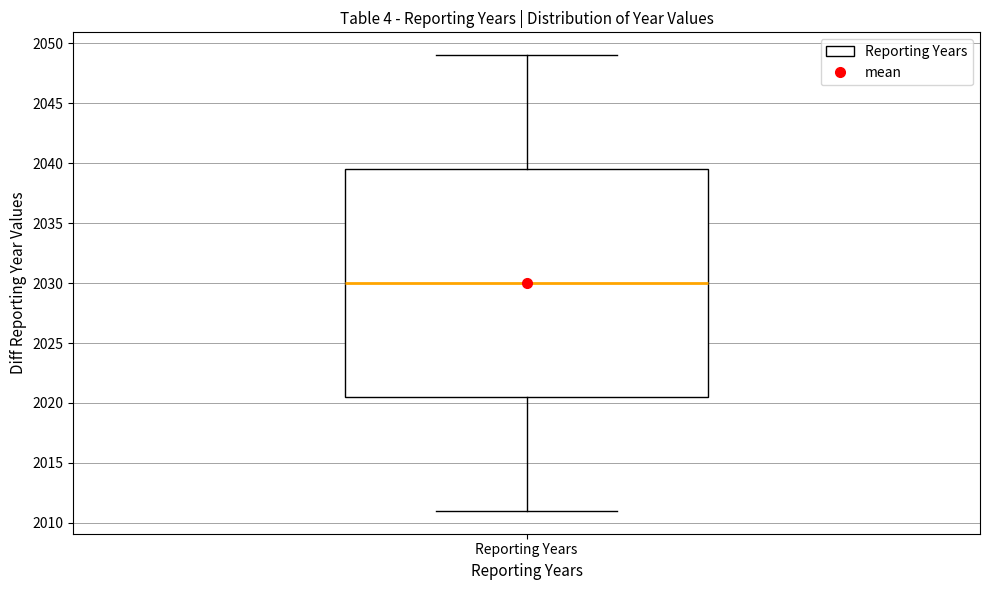

Where does the median line of the box for Reporting Years sit on the y-axis? The values are not printed on the chart, so give them approximately, as read against the axis.

2030.0